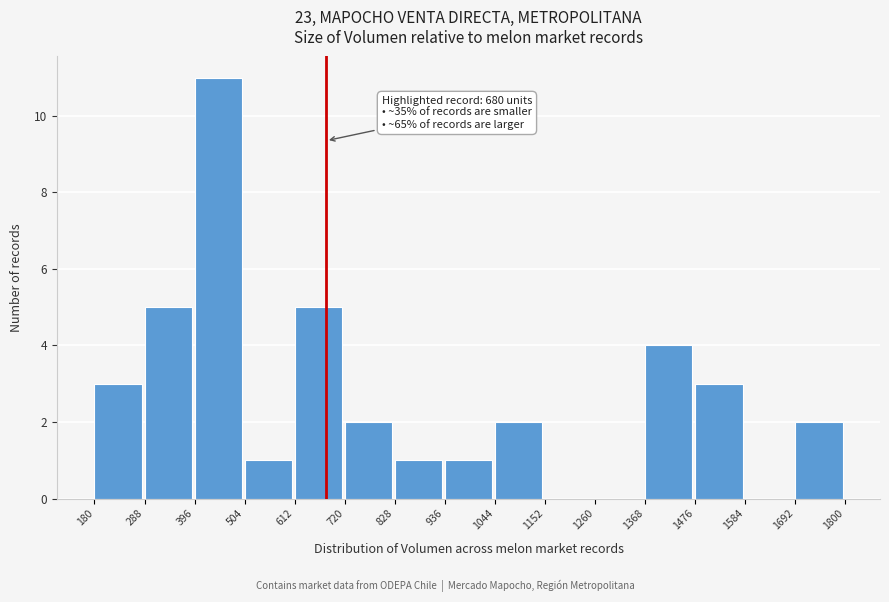

Over which range of the x-axis is the bar tallest?

396 to 504